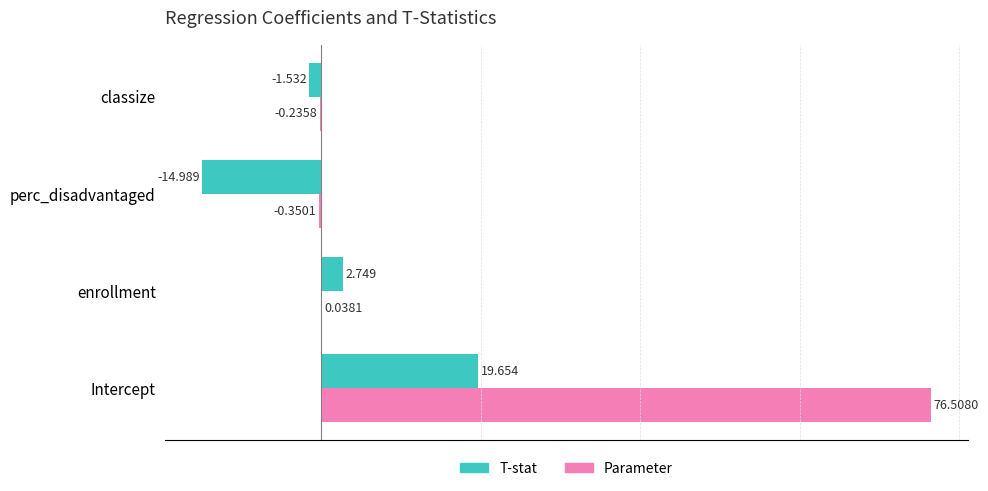

How many data points in Parameter are above 0?

2